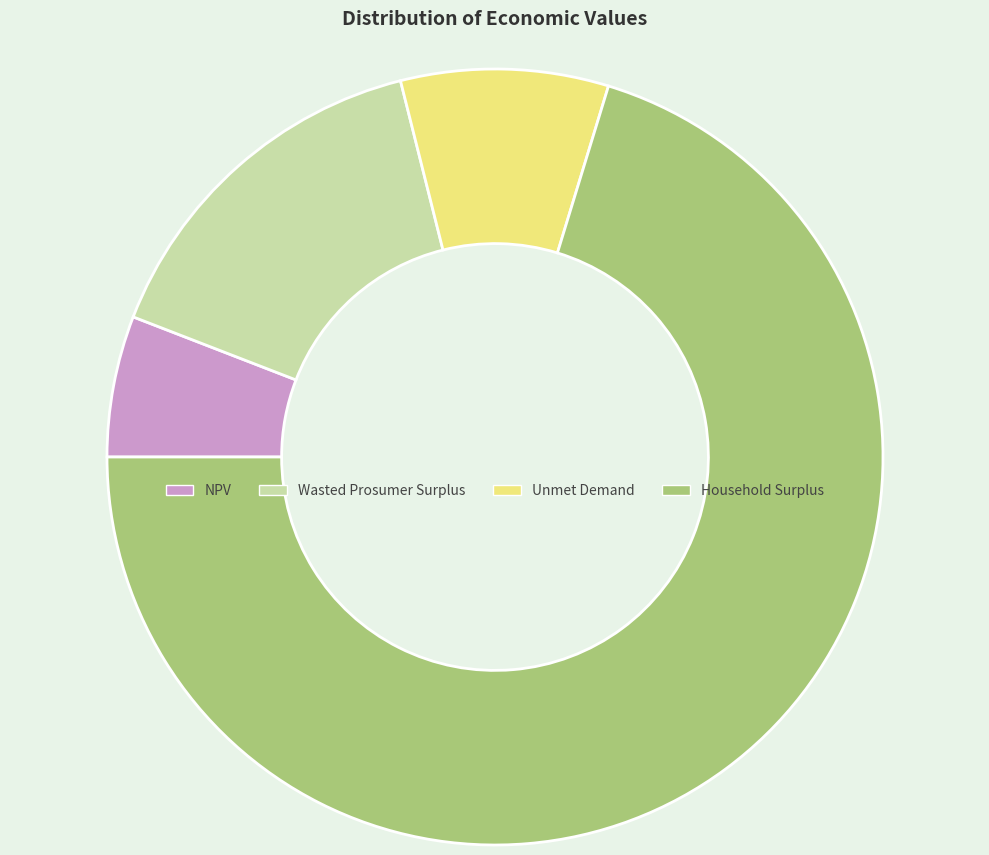

Is the sum of Wasted Prosumer Surplus and Household Surplus greater than half?

Yes